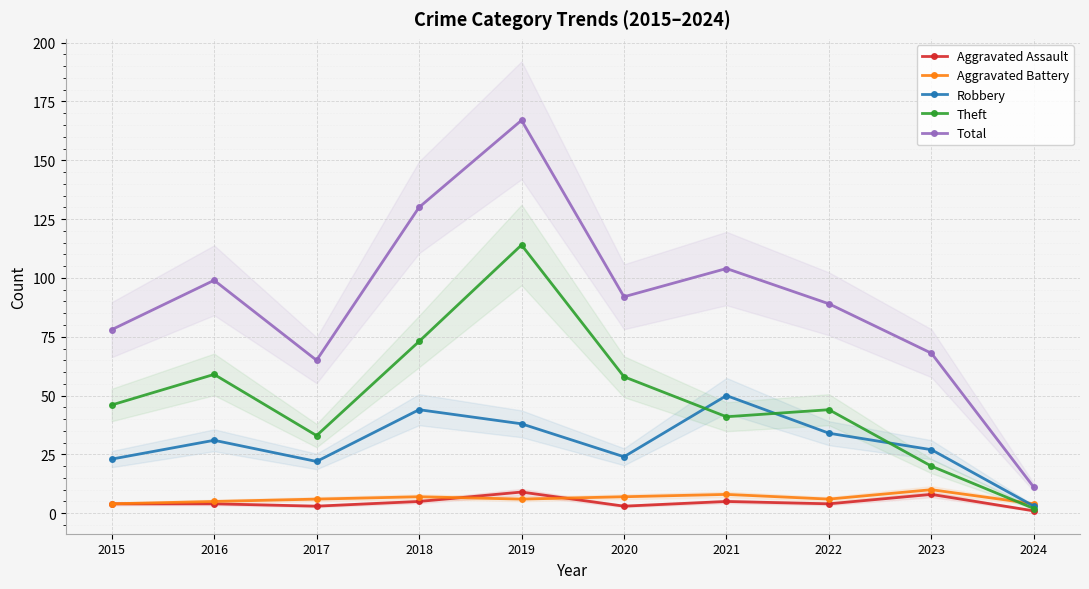

What is the minimum value for Aggravated Assault?

1